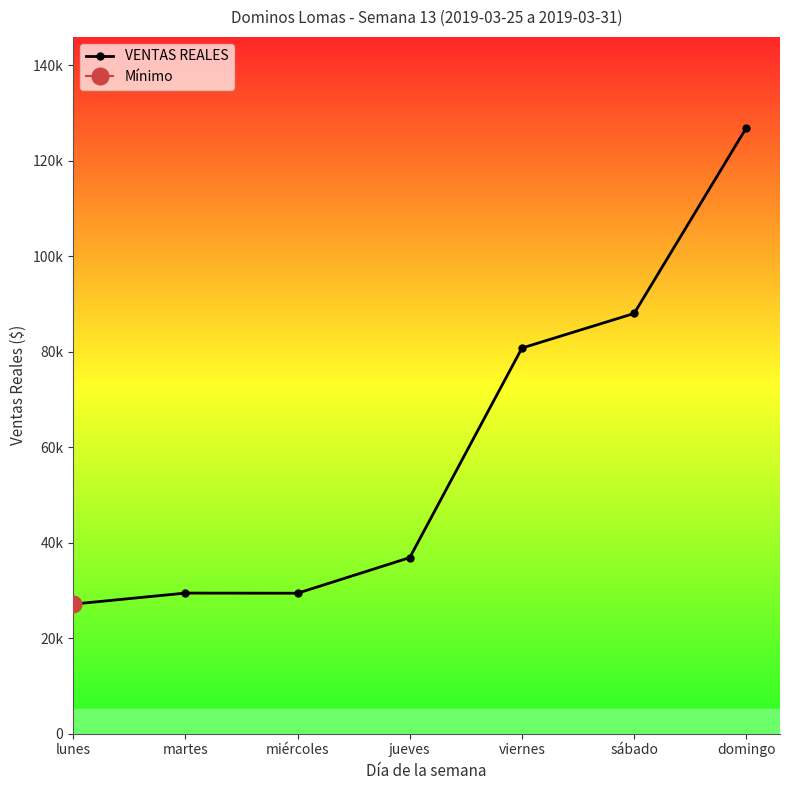

Is it true that the value at domingo is 126942.3?

True